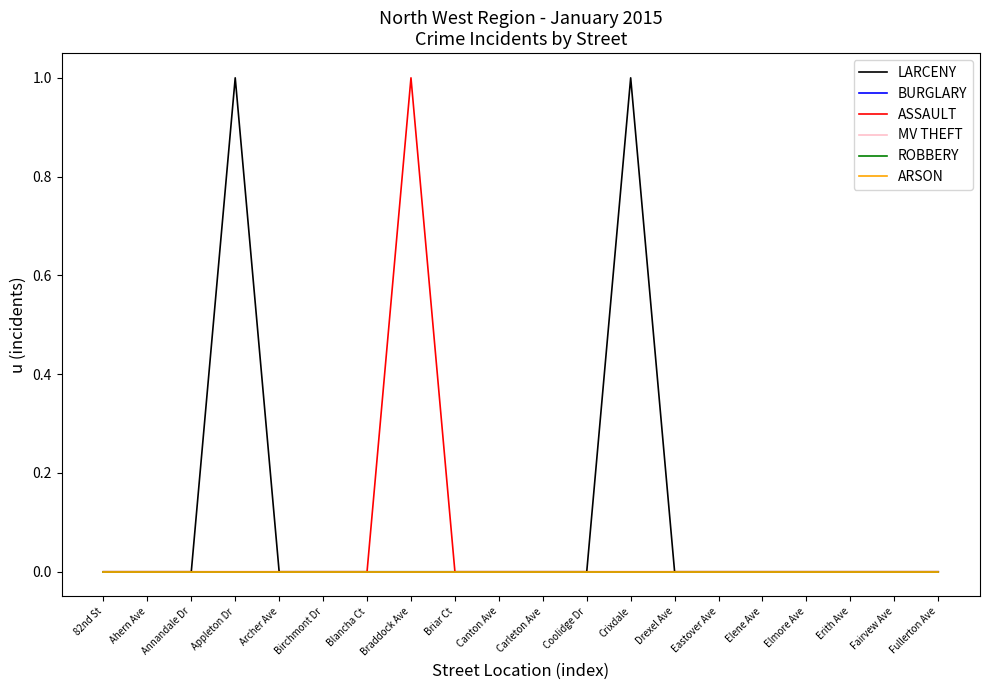

Does the chart have visible grid lines?

No